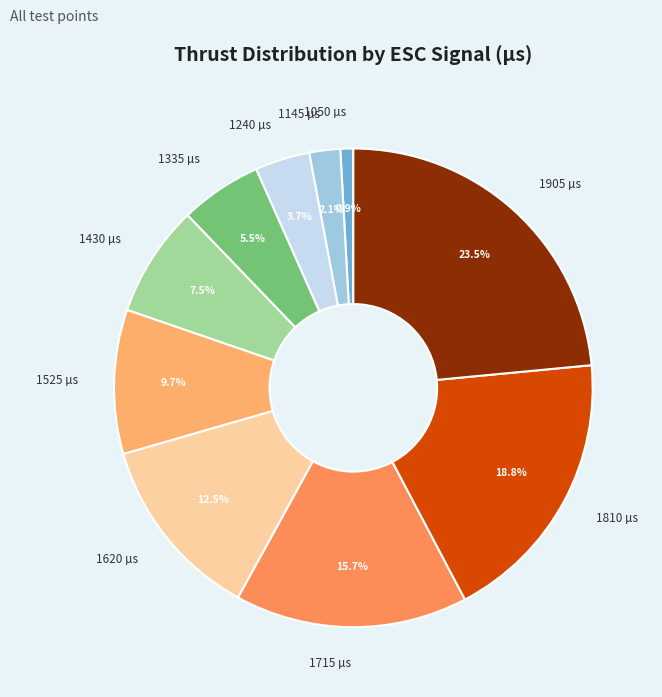

What is the ratio of the value at 1335 µs to the value at 1620 µs?

0.4